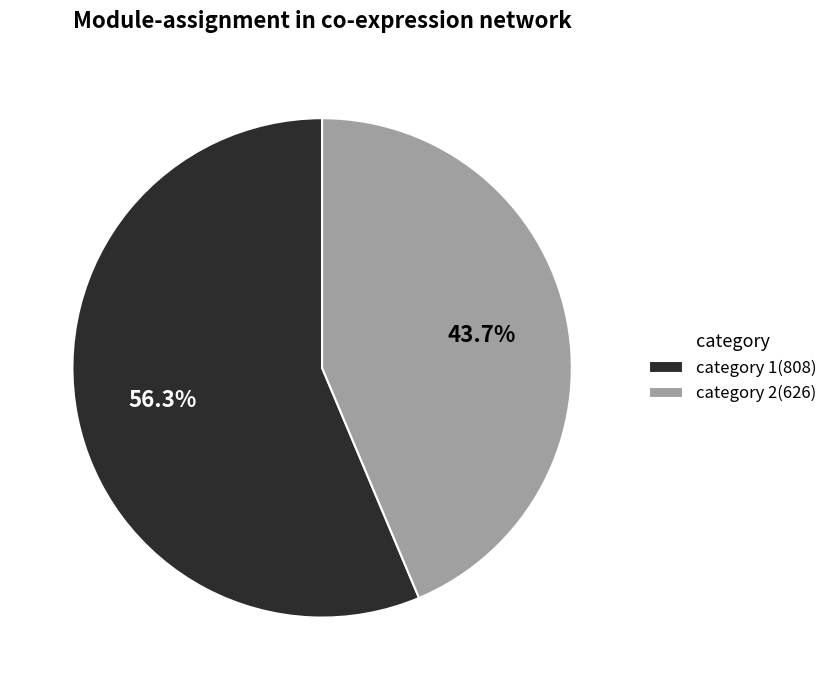

How many segments does this pie chart have?

2